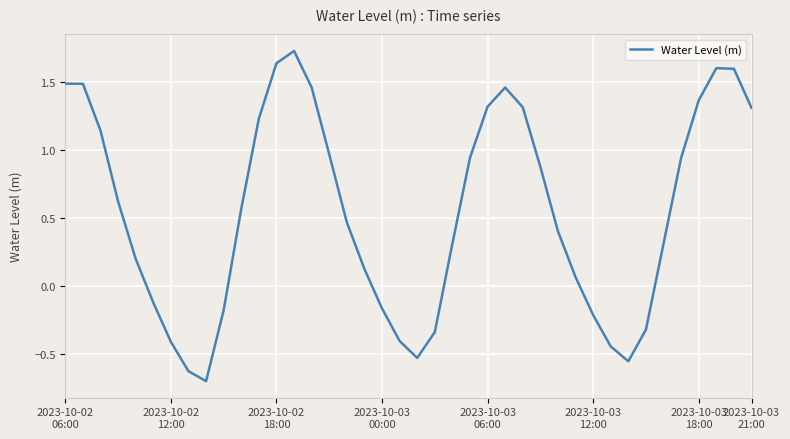

What is the difference between the maximum and minimum values?

2.4